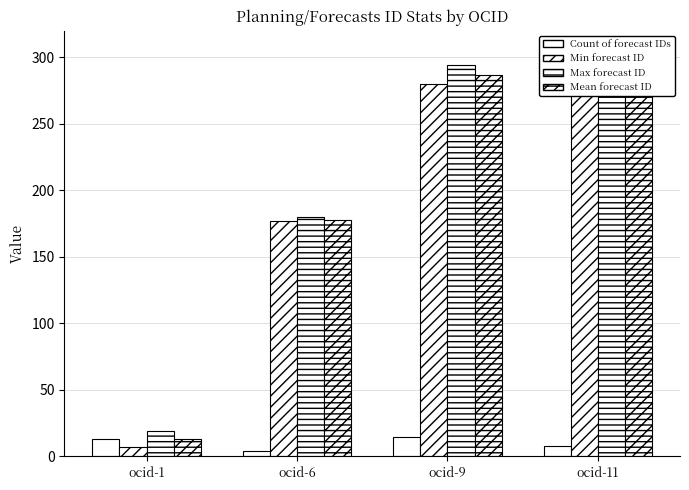

Which series has the widest spread of values?

Max forecast ID